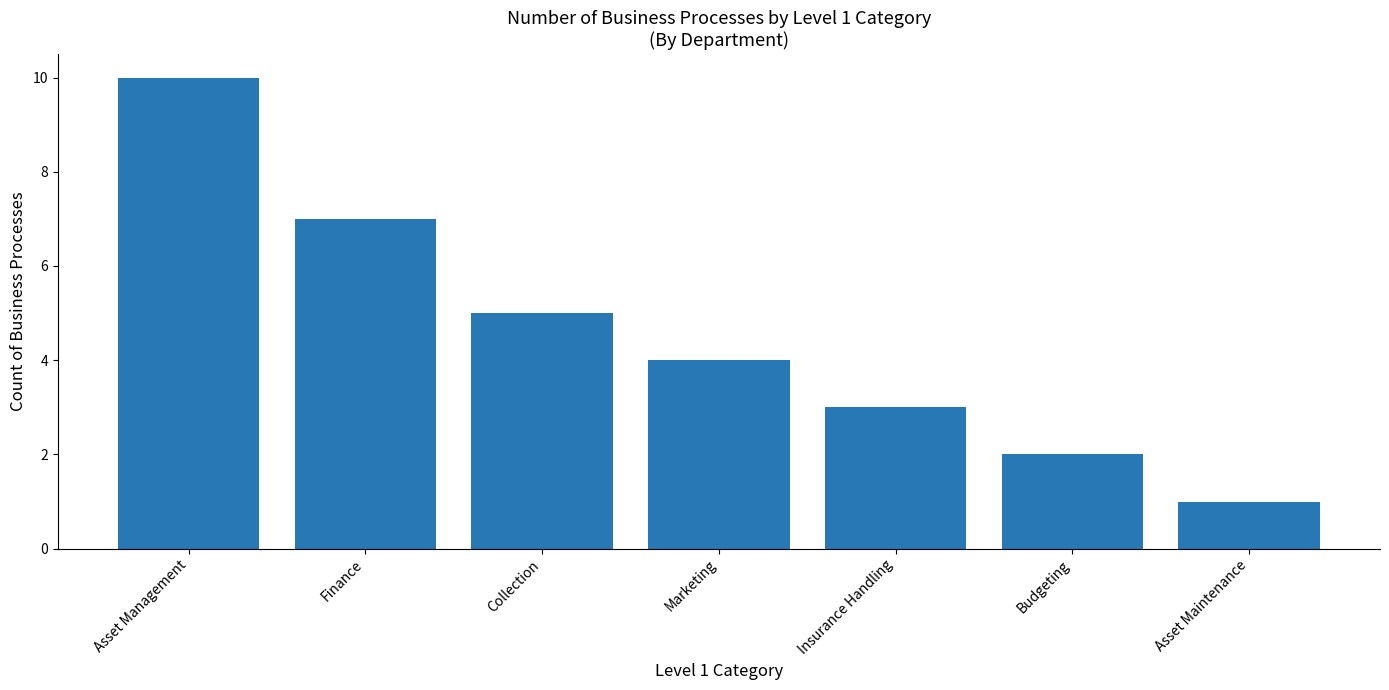

How many distinct data groups are displayed?

1